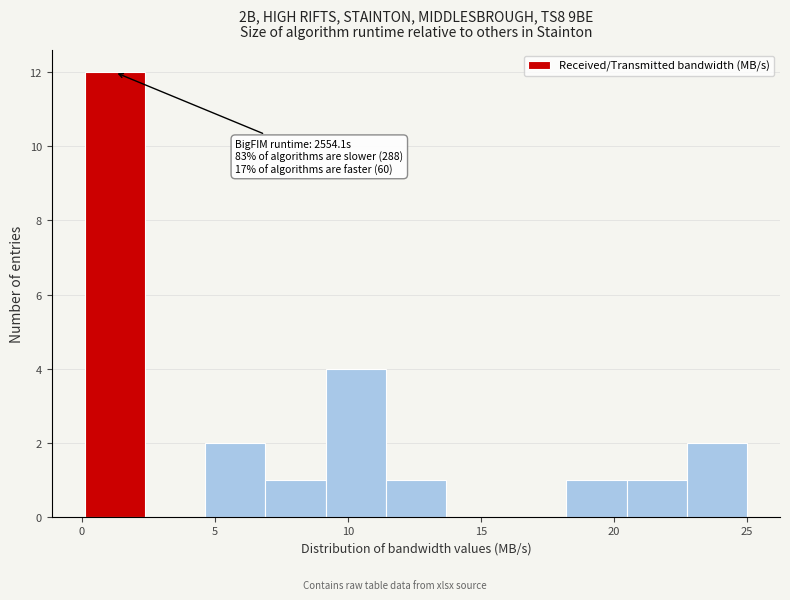

Which range on the x-axis has the tallest bar?

0.0 to 2.5